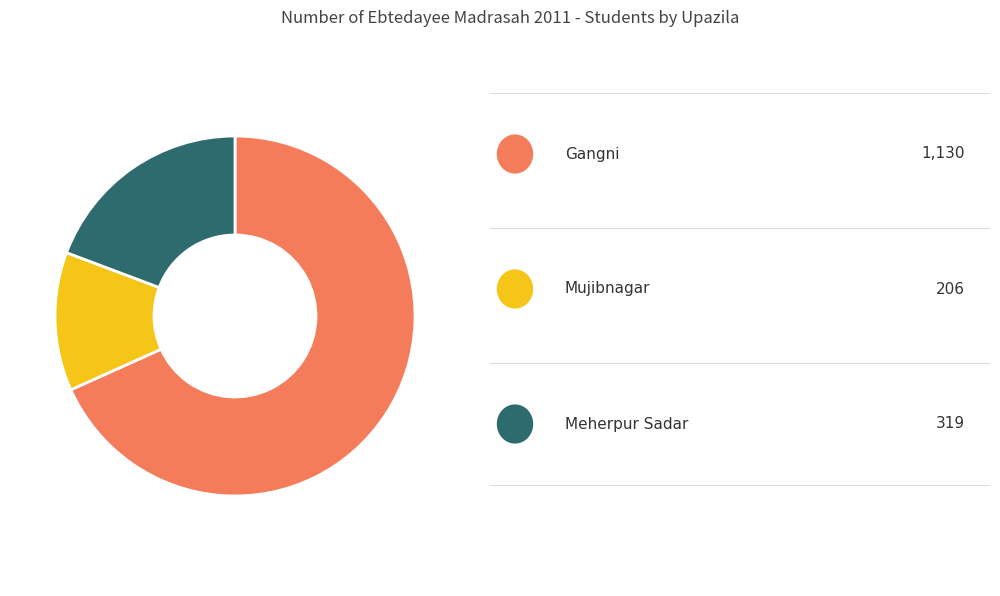

How many segments does this pie chart have?

3